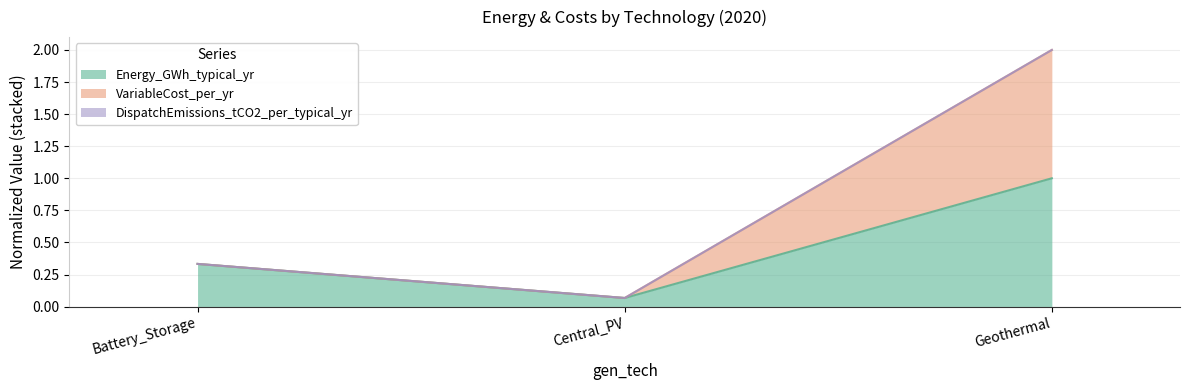

Is the value of VariableCost_per_yr at Geothermal greater than the value of Energy_GWh_typical_yr at Geothermal?

Yes